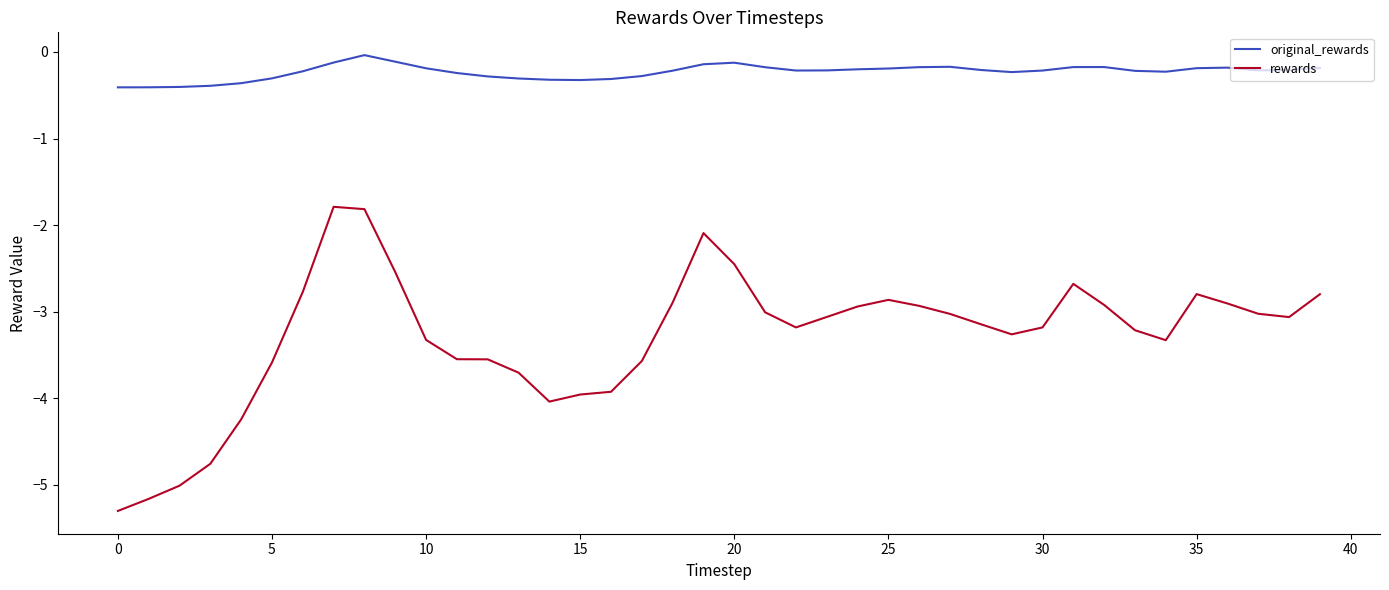

What is the difference between the maximum and minimum values in the original_rewards series?

0.4